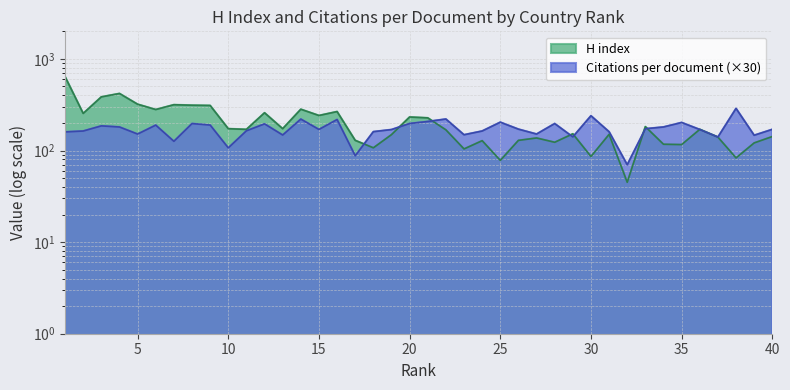

Reading left to right, transcribe all the data shown in this chart.

Citations per document: 1=159.6	2=163.2	3=185.7	4=180.6	5=151.2	6=189.3	7=126.0	8=196.8	9=189.6	10=106.8	11=164.1	12=195.3	13=147.6	14=220.2	15=169.8	16=217.8	17=87.6	18=160.5	19=169.2	20=197.1	21=207.3	22=220.5	23=148.5	24=163.2	25=203.7	26=171.0	27=151.2	28=196.8	29=140.7	30=239.4	31=160.2	32=69.9	33=172.8	34=180.6	35=202.2	36=169.5	37=140.1	38=288.0	39=146.7	40=170.1
H index: 1=640.0	2=254.0	3=385.0	4=419.0	5=320.0	6=280.0	7=316.0	8=312.0	9=310.0	10=173.0	11=170.0	12=258.0	13=173.0	14=282.0	15=241.0	16=266.0	17=129.0	18=107.0	19=149.0	20=232.0	21=227.0	22=168.0	23=104.0	24=128.0	25=78.0	26=129.0	27=137.0	28=123.0	29=152.0	30=86.0	31=150.0	32=45.0	33=182.0	34=117.0	35=116.0	36=170.0	37=140.0	38=83.0	39=121.0	40=142.0